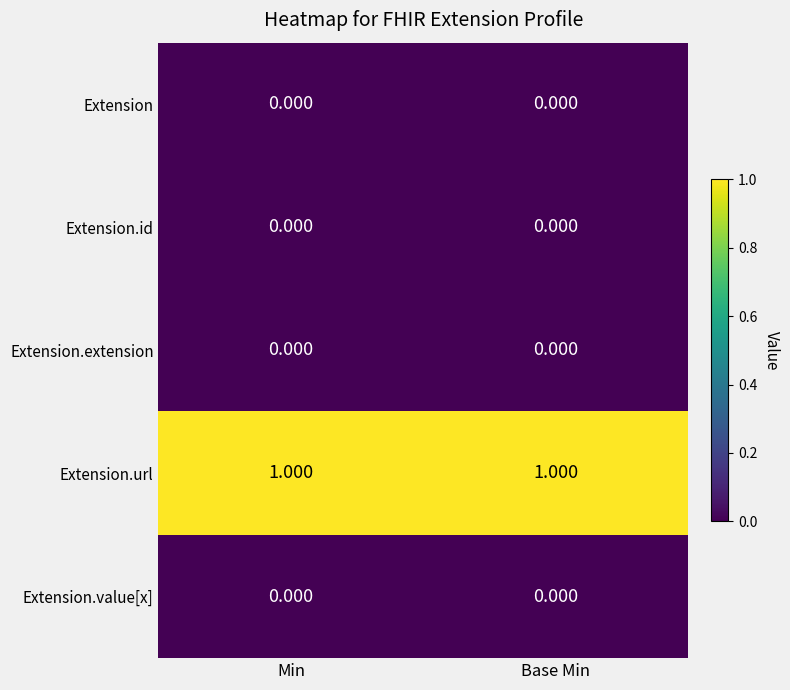

Which series has the largest total across all categories?

Extension.url